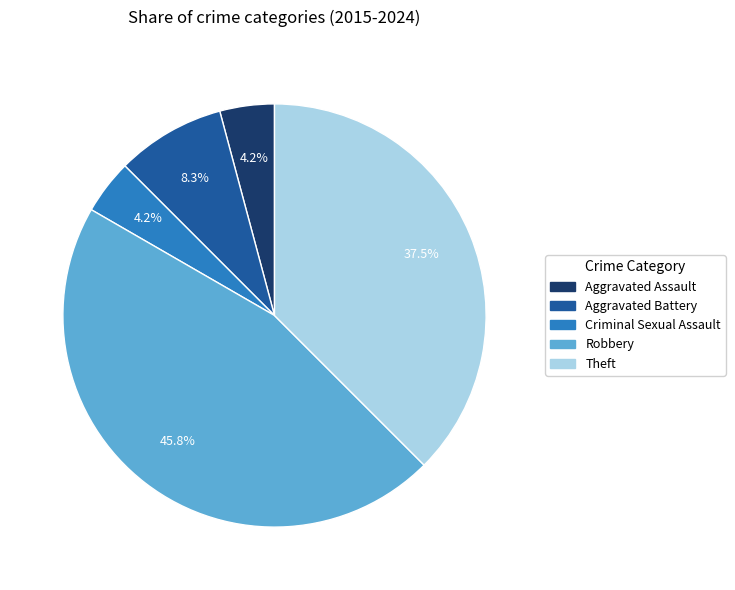

Count the number of slices in the pie.

5